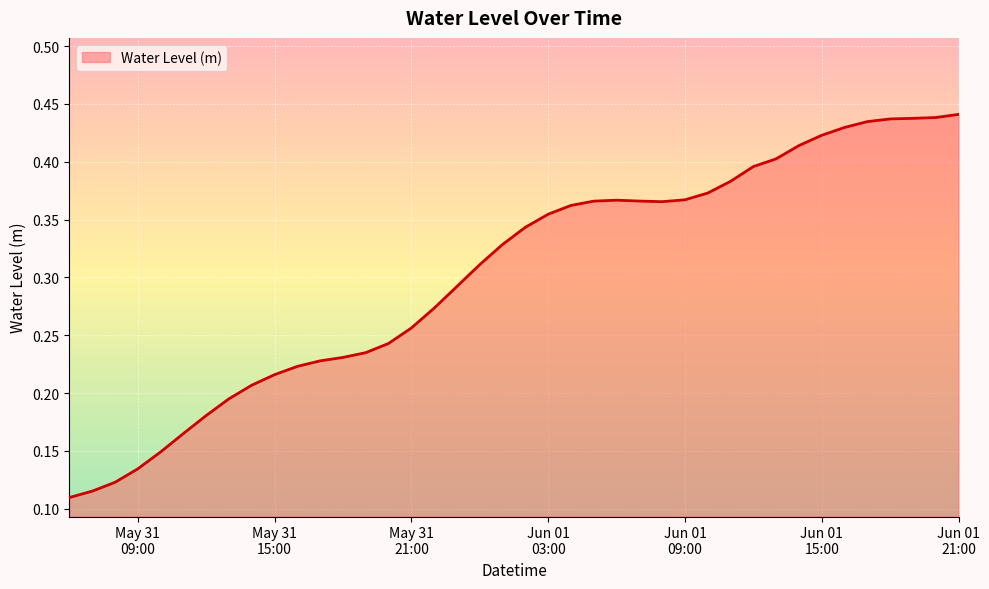

What is the label of the 13th point from the left?

2024-05-31 18:00:00